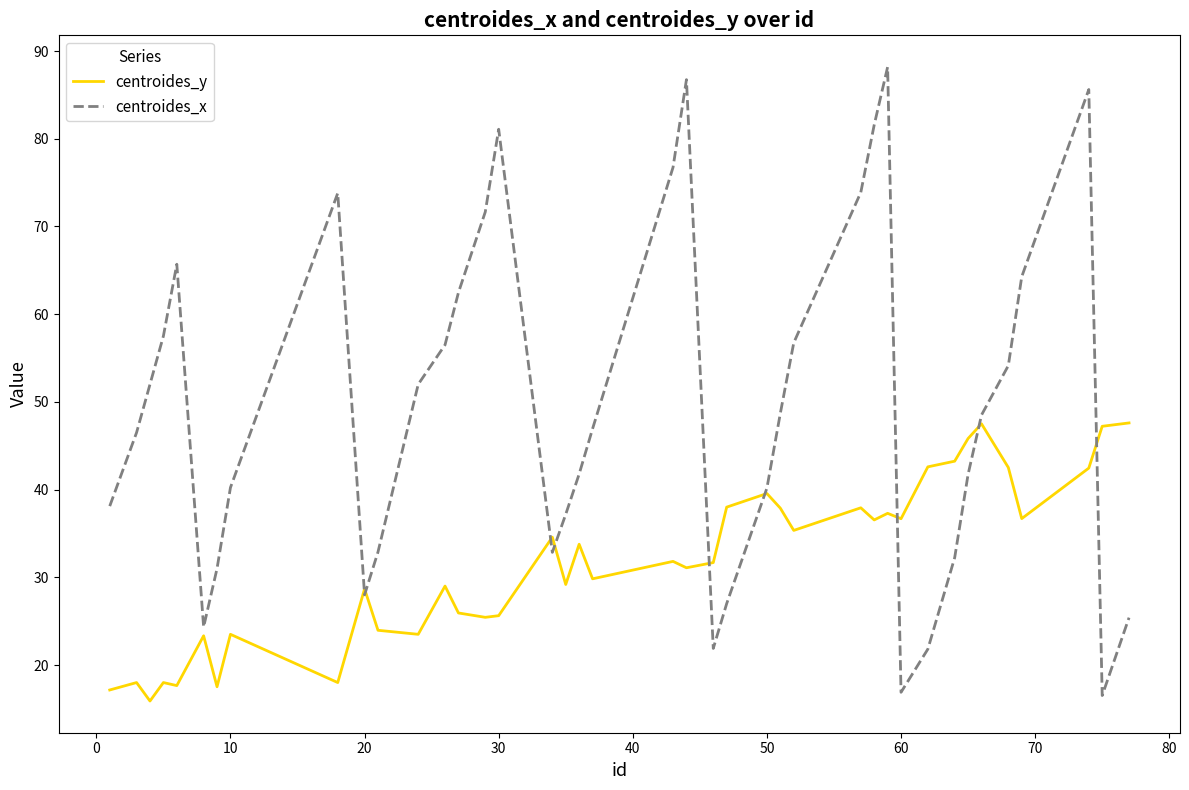

Rank the series by their maximum value, from highest to lowest.

centroides_x, centroides_y